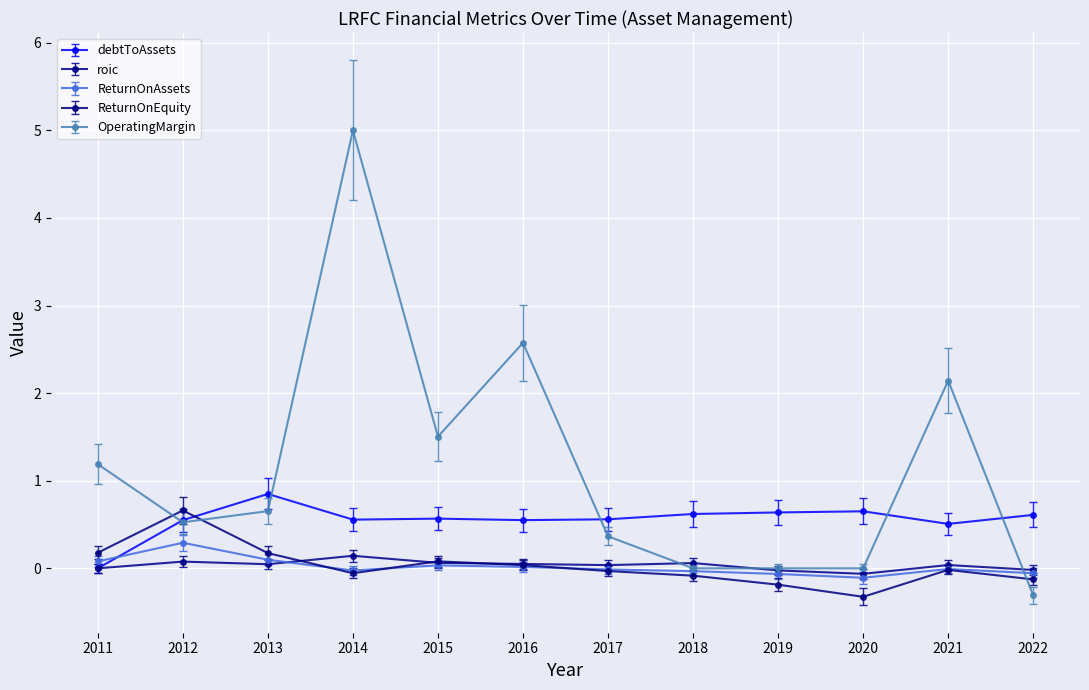

What are all the series names shown in the legend?

debtToAssets, roic, ReturnOnAssets, ReturnOnEquity, OperatingMargin